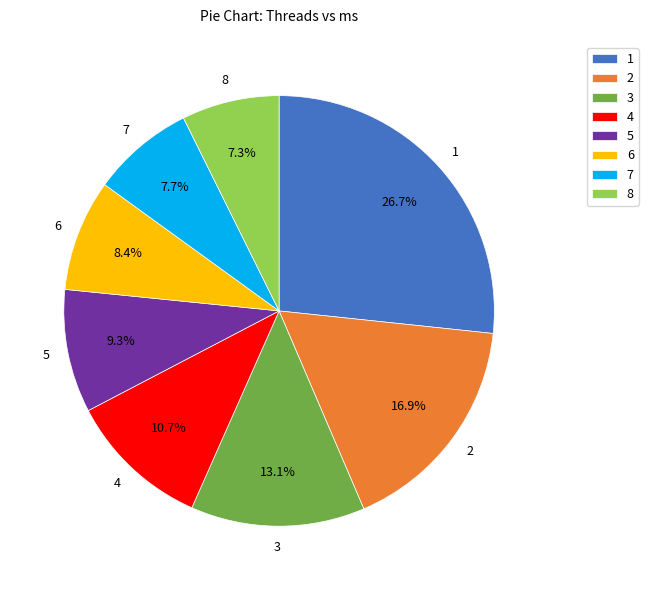

Is 7 the majority of the pie?

No